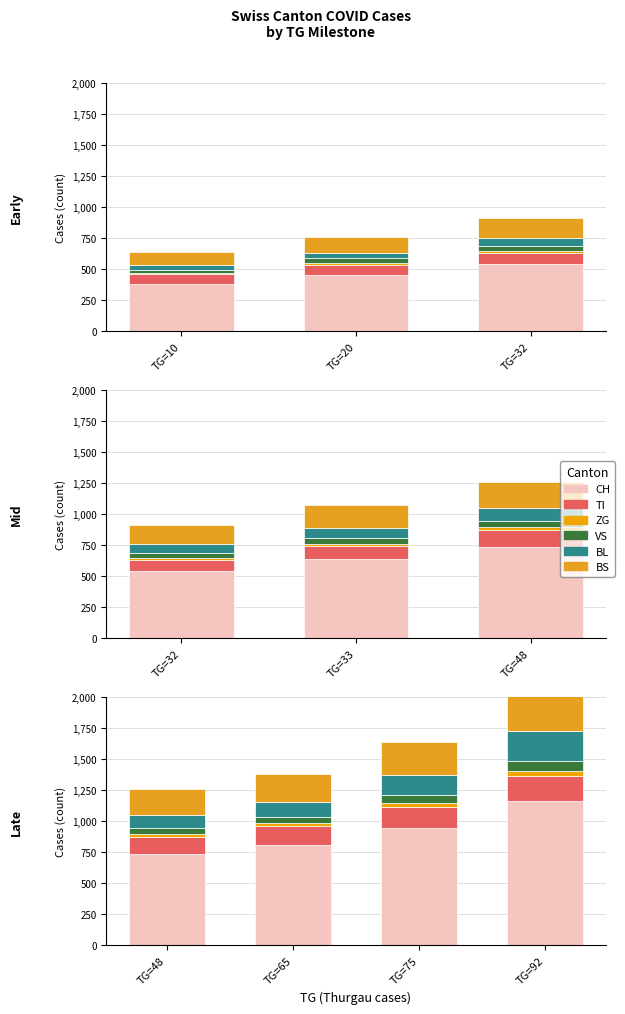

How many data points in BL are above 158?

1